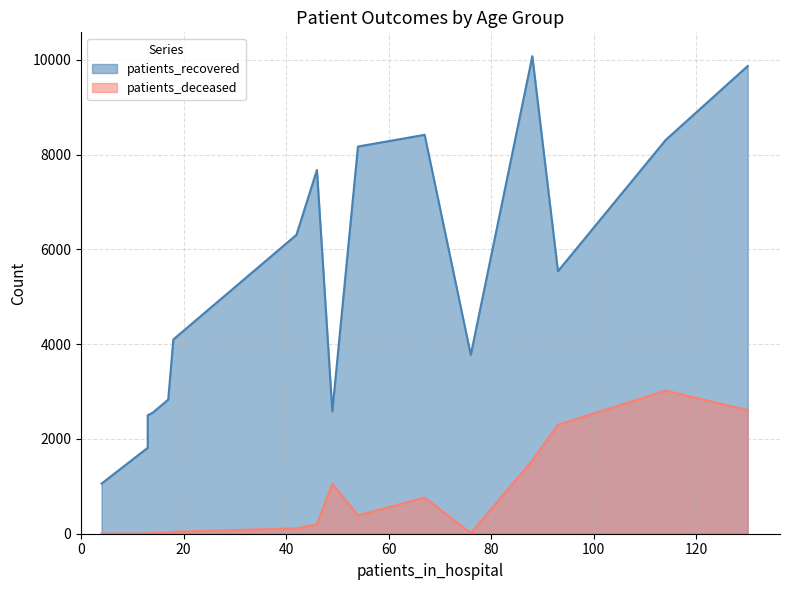

List the series in order of their peak value, lowest first.

patients_deceased, patients_recovered